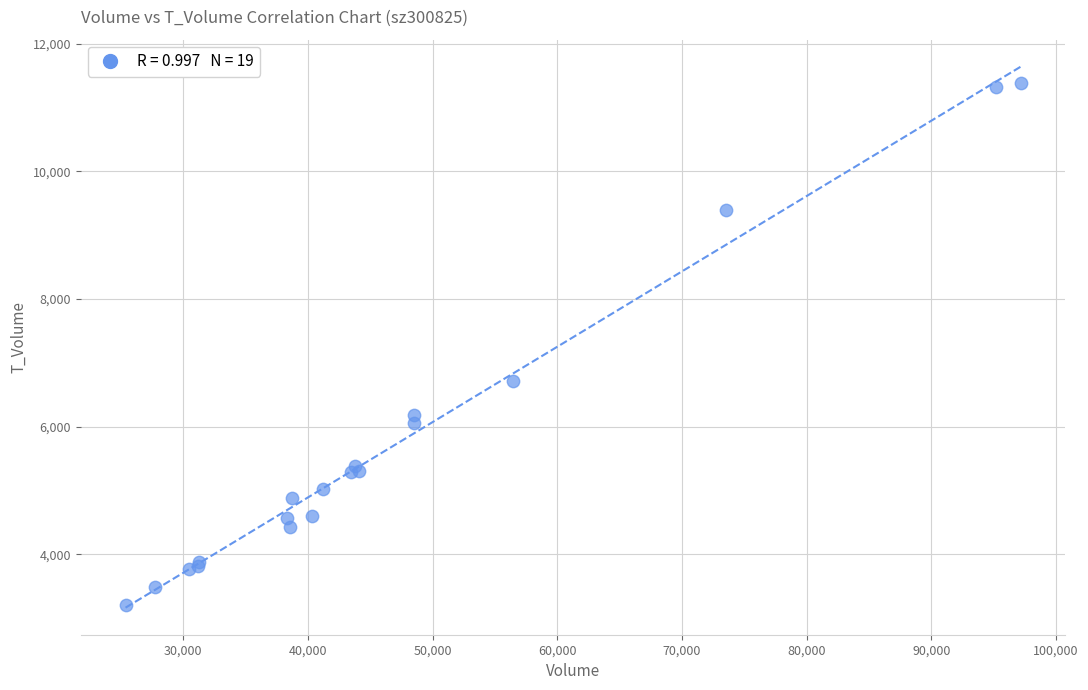

What Y value in the scatter plot is closest to 7294?

6714